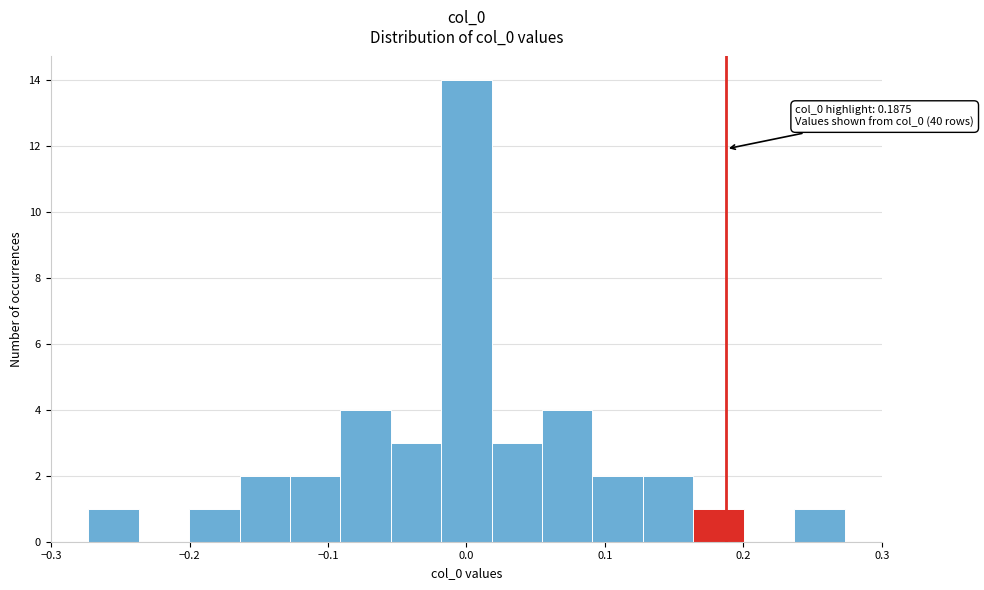

Around what value on the x-axis is the tallest bar? Give the approximate position of its centre, as read against the axis.

0.00